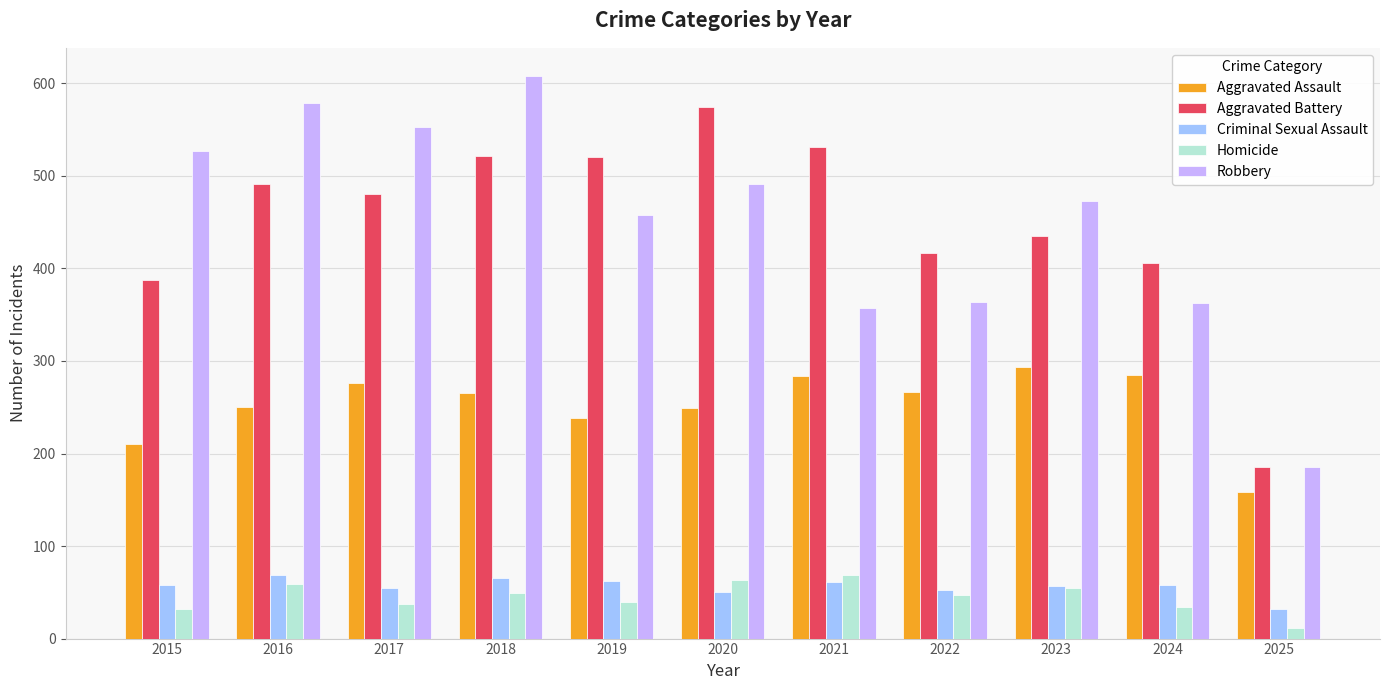

What is the spread (max minus min) of values at 2023?

418